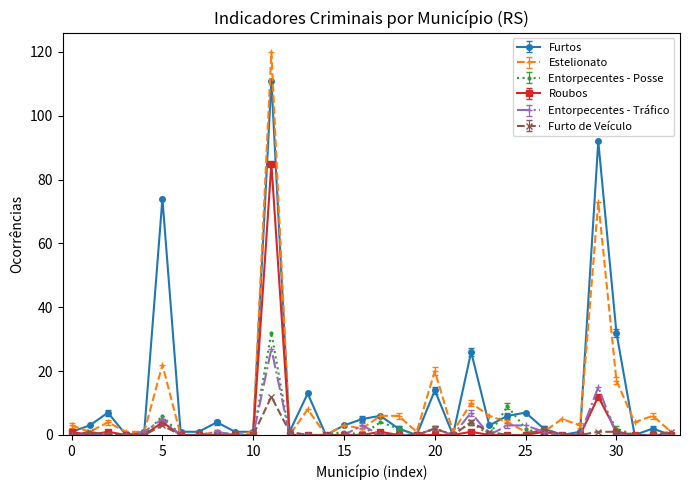

What is the greatest value displayed?

120